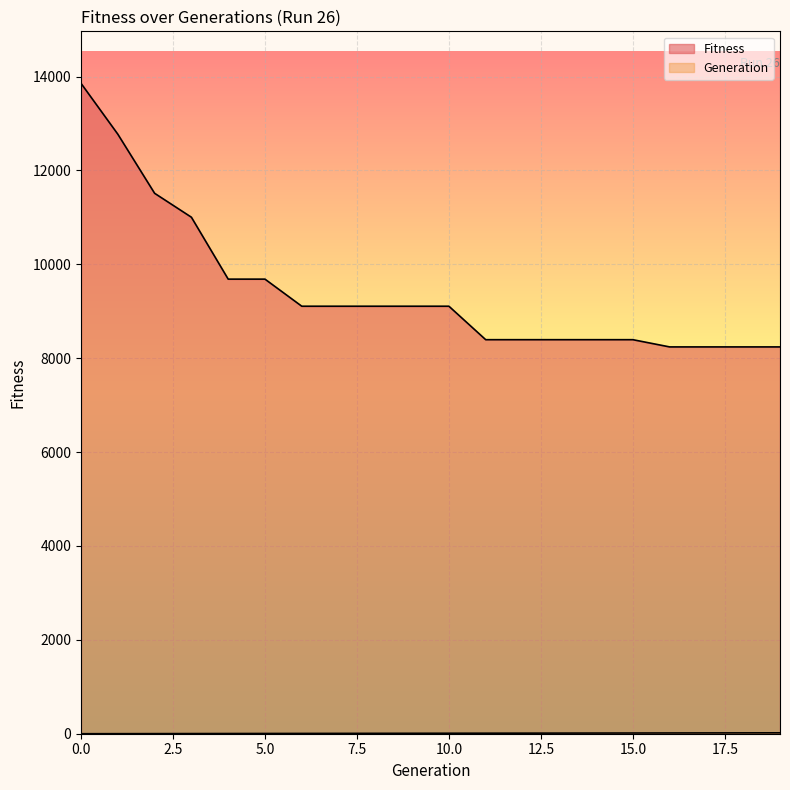

Reading right to left, extract all data points from this chart.

Fitness: 19=8241	18=8241	17=8241	16=8241	15=8395	14=8395	13=8395	12=8395	11=8395	10=9108	9=9108	8=9108	7=9108	6=9108	5=9685	4=9685	3=11004	2=11514	1=12773	0=13856
Generation: 19=19	18=18	17=17	16=16	15=15	14=14	13=13	12=12	11=11	10=10	9=9	8=8	7=7	6=6	5=5	4=4	3=3	2=2	1=1	0=0